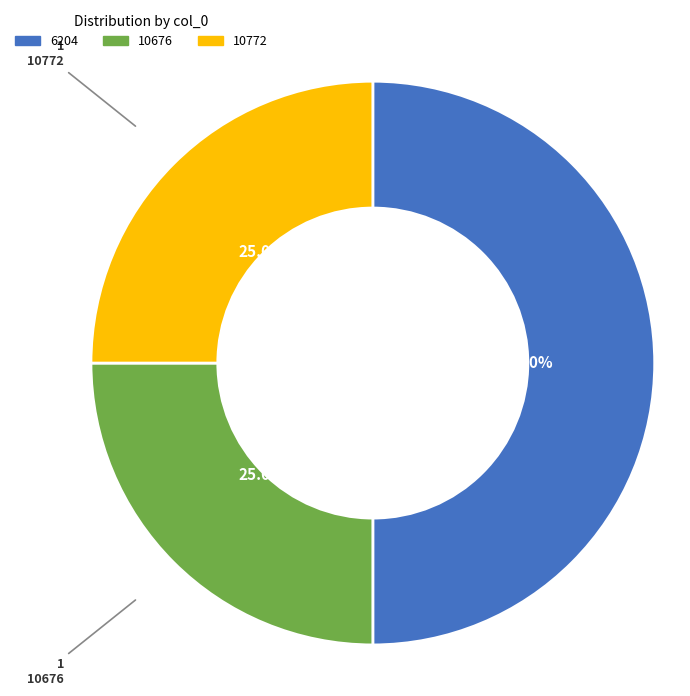

Count the number of slices in the pie.

3